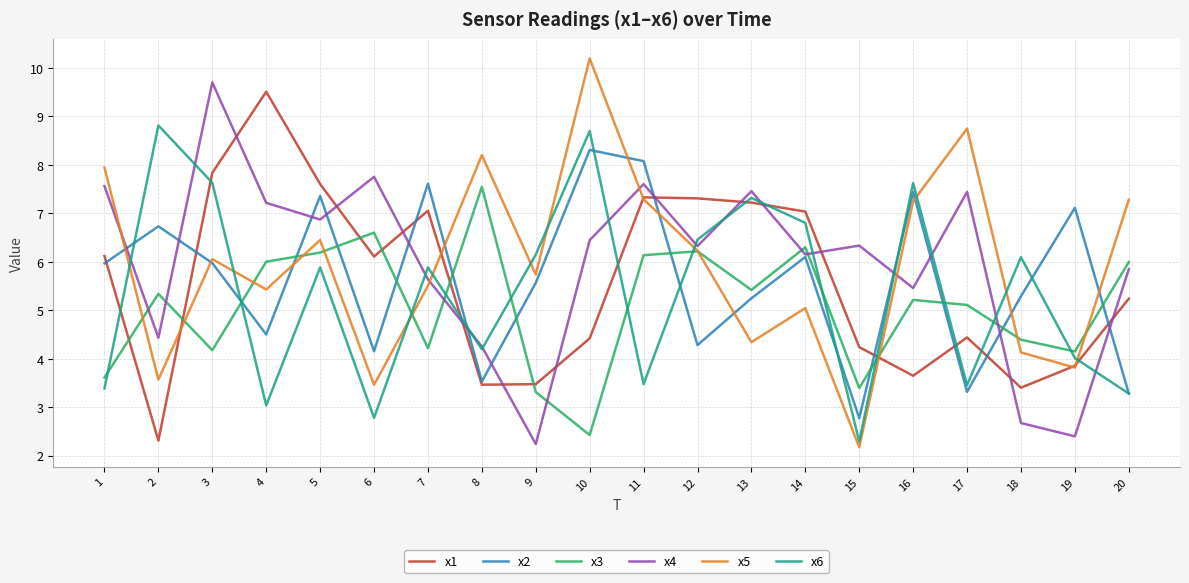

What value does the x5 series have at 17?

8.7